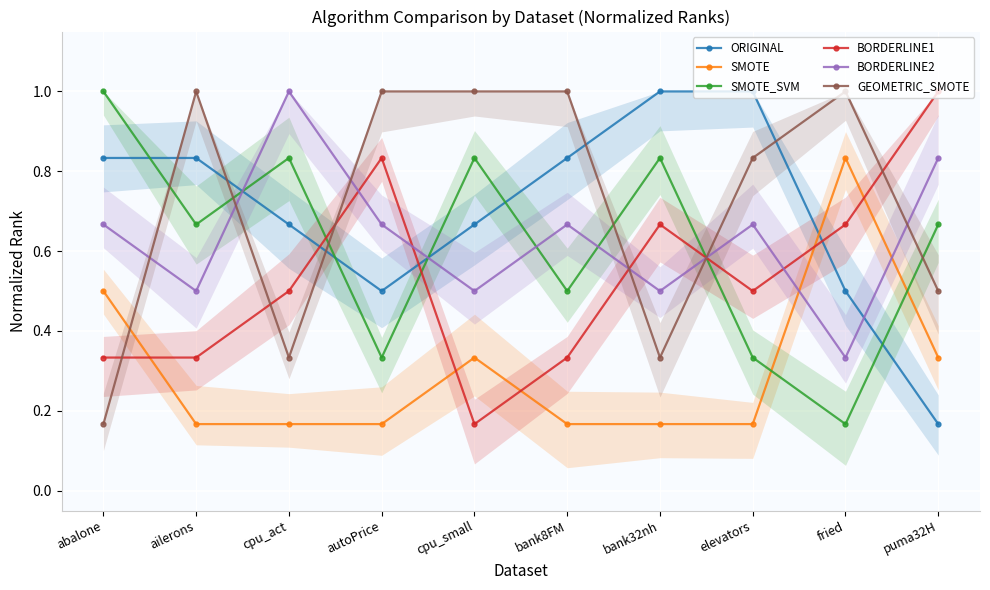

How many distinct data groups are displayed?

6